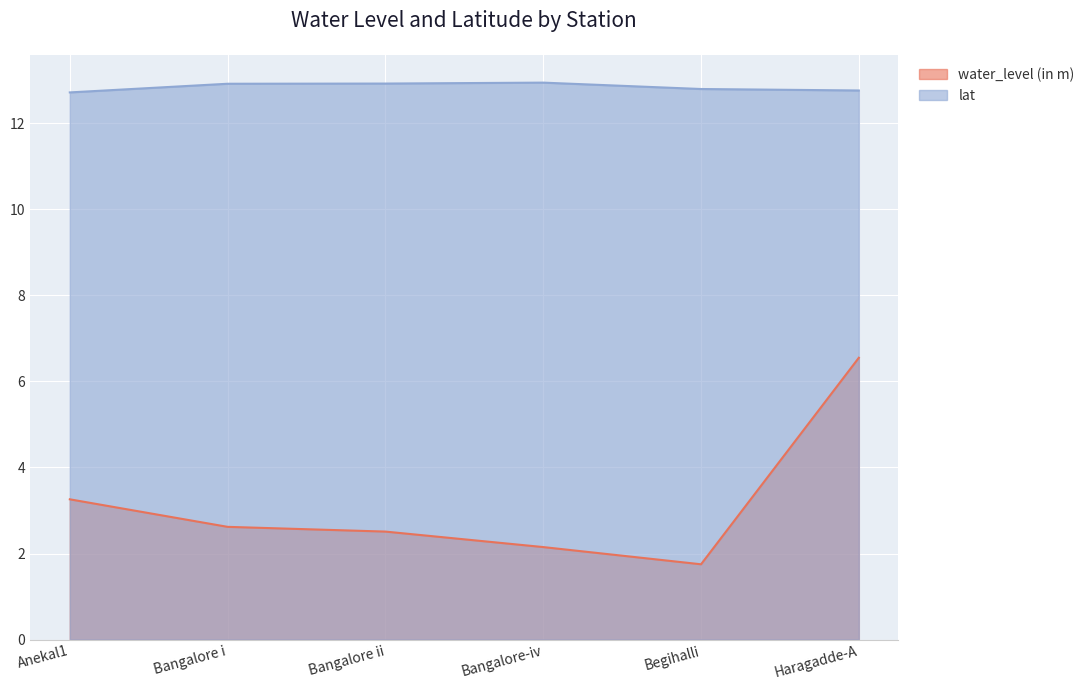

Reading left to right, what are all the values shown in this chart?

water_level (in m): 3.3	2.6	2.5	2.1	1.8	6.5
lat: 12.7	12.9	12.9	12.9	12.8	12.8